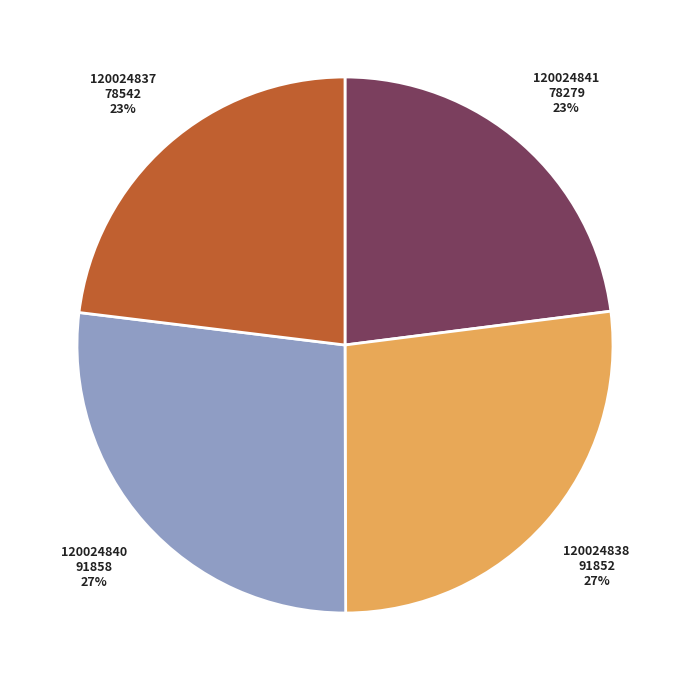

To the nearest percent, what portion does 120024838 represent?

27%